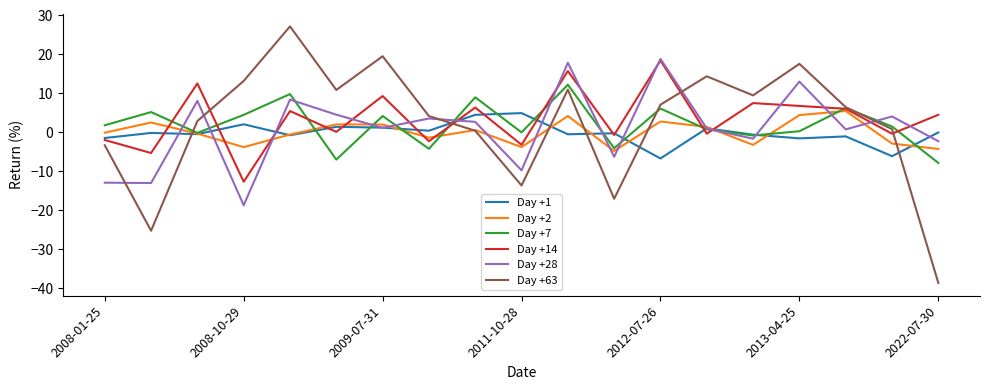

What is the maximum value shown in the chart?

27.2